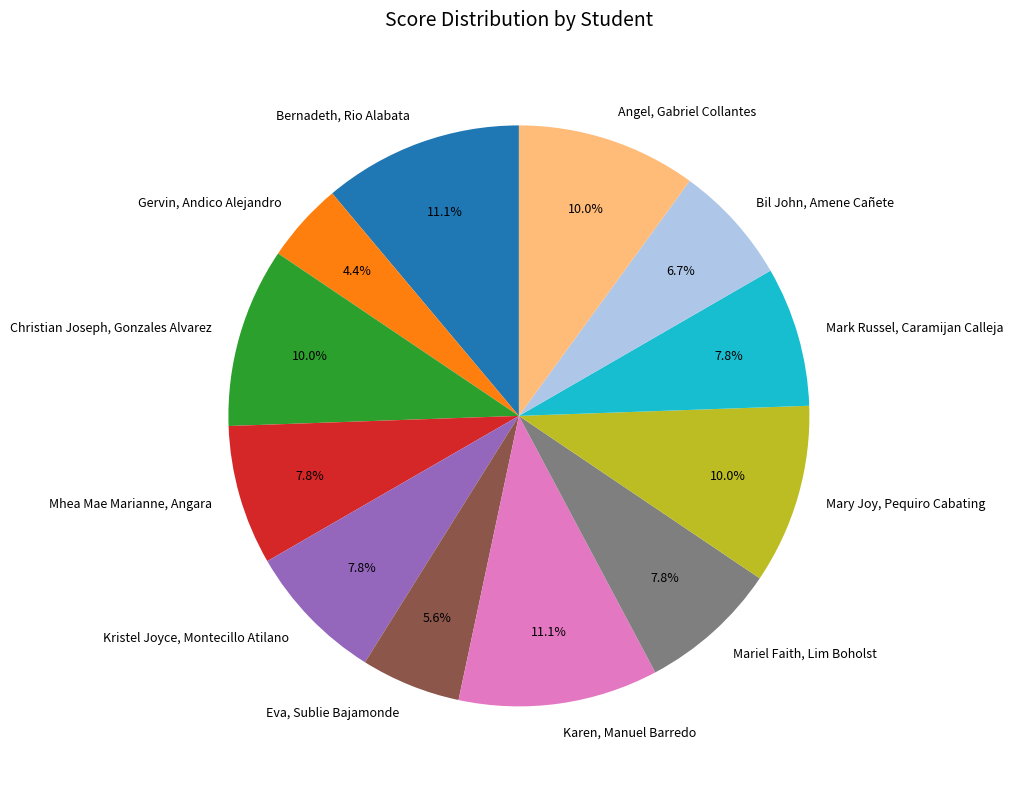

Which category has the smallest portion of the pie?

Gervin, Andico Alejandro